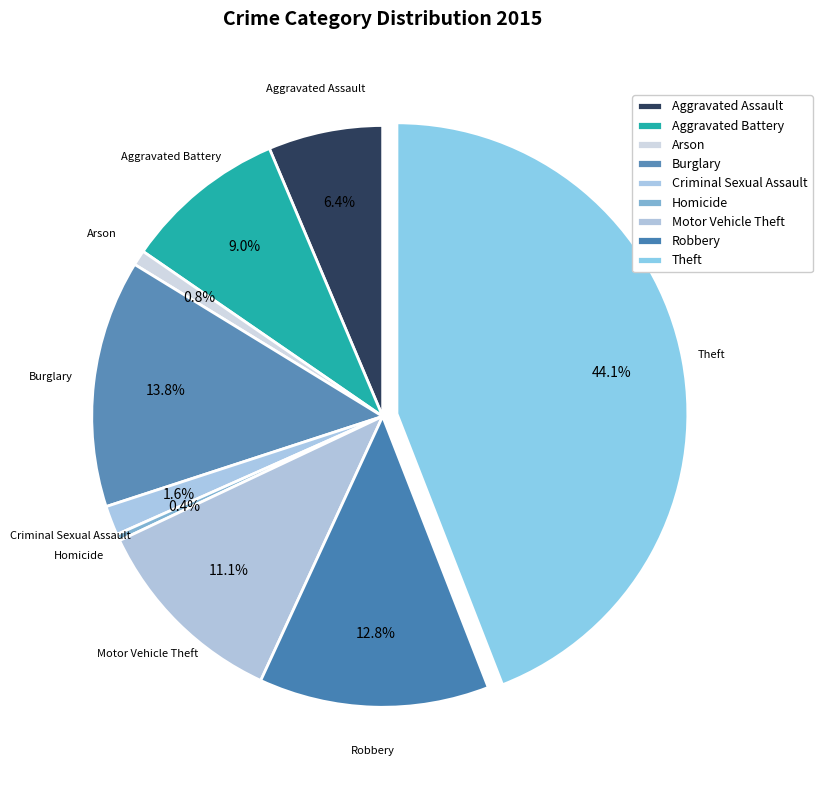

To the nearest percent, what is the difference between the Robbery and Motor Vehicle Theft slice percentages?

2%